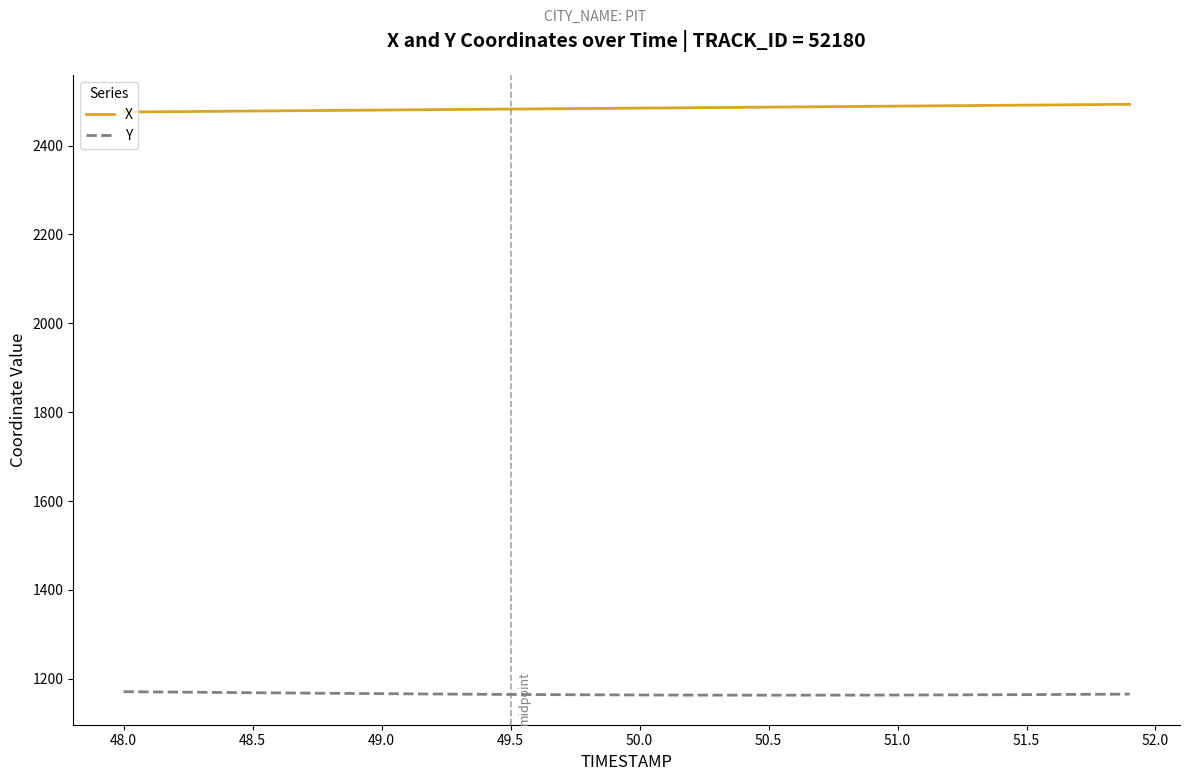

Rank the series by their maximum value, from highest to lowest.

X, Y